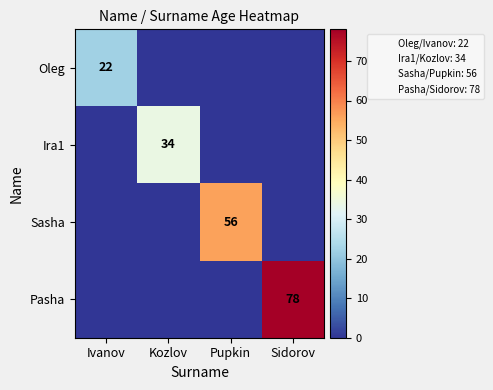

The value of Ira1 at Kozlov is 34. True or false?

True